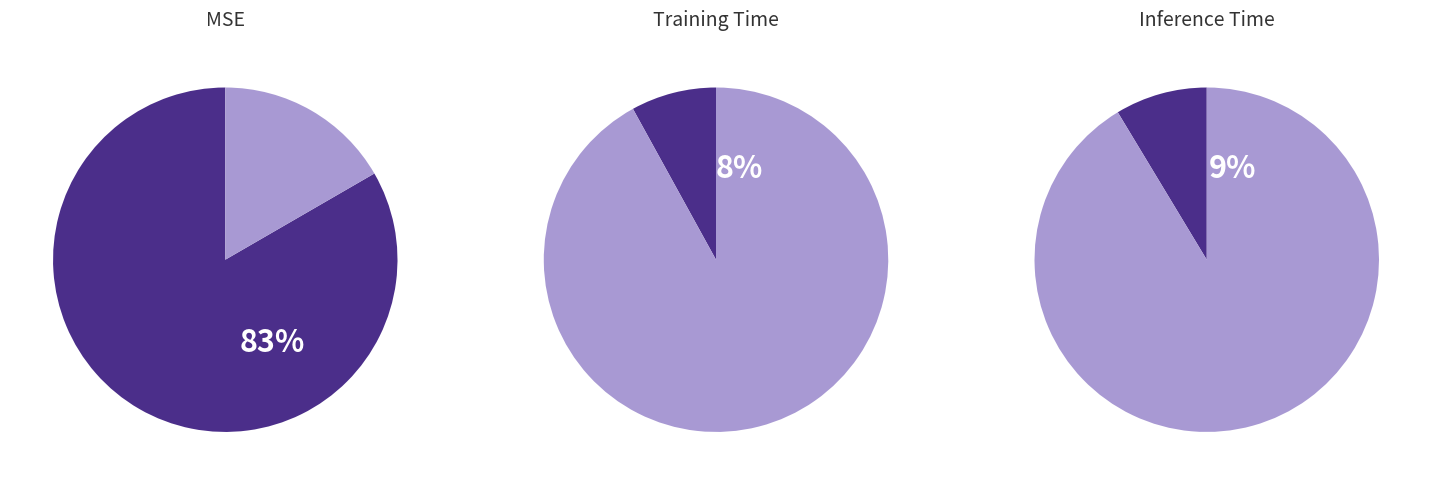

Do Inference Time and Training Time together represent more than half of the pie?

No